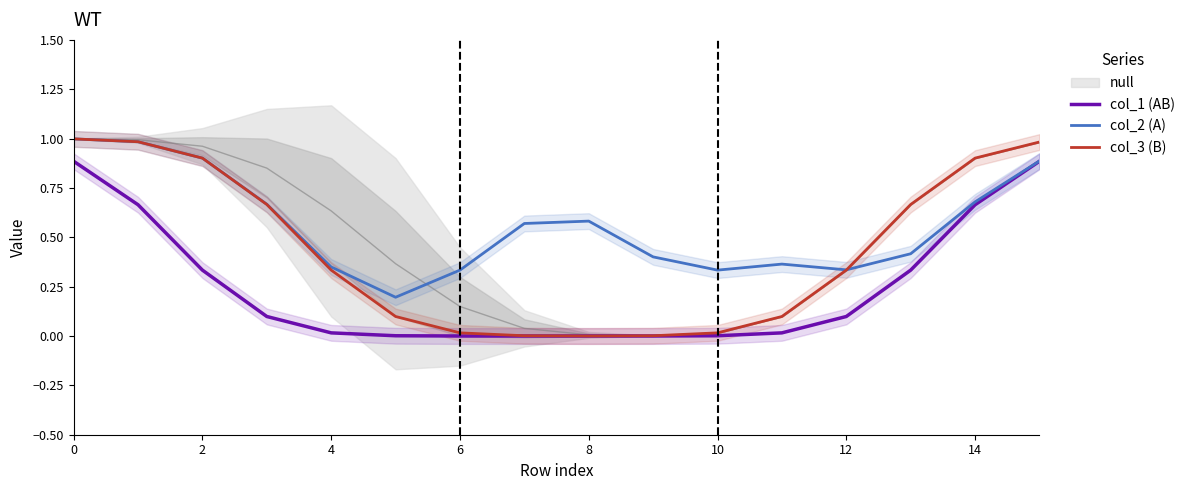

True or false: col_2 (A) has a value of 0.2 at 9.

False